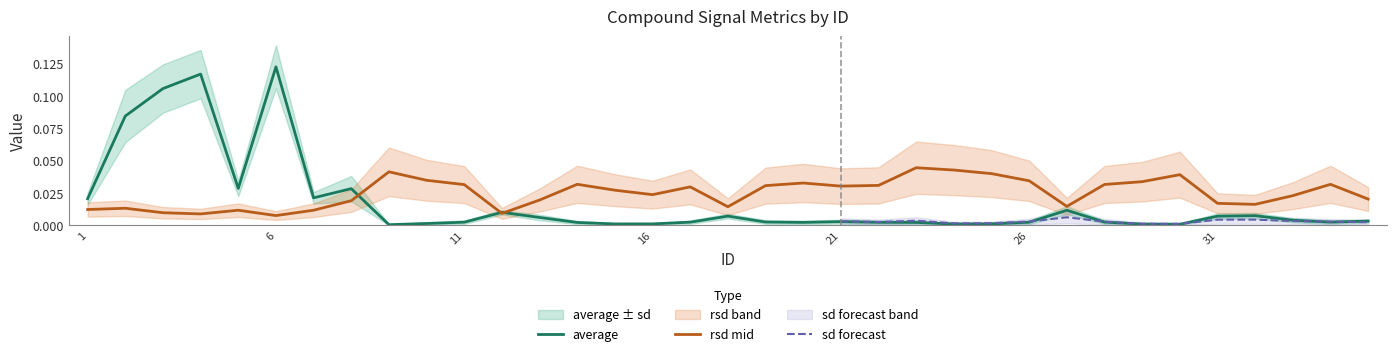

Where is the first local minimum for rsd?

4